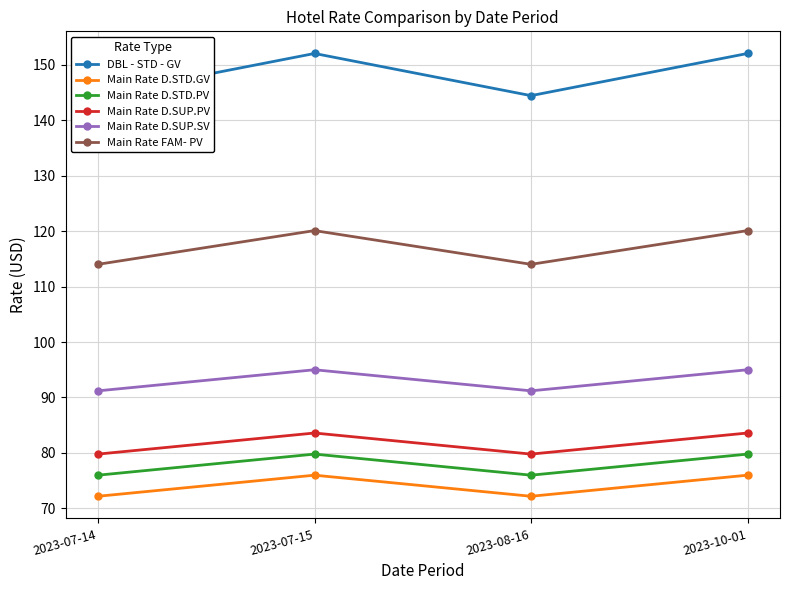

What is the average value of the Main Rate D.SUP.PV series?

81.7